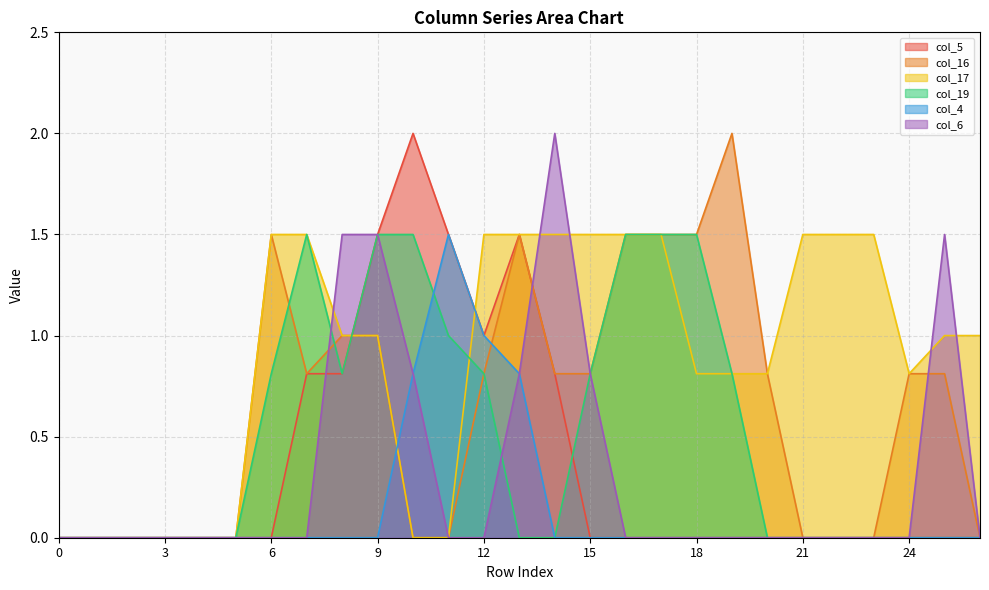

Which has a higher value, 24 or 22?

24